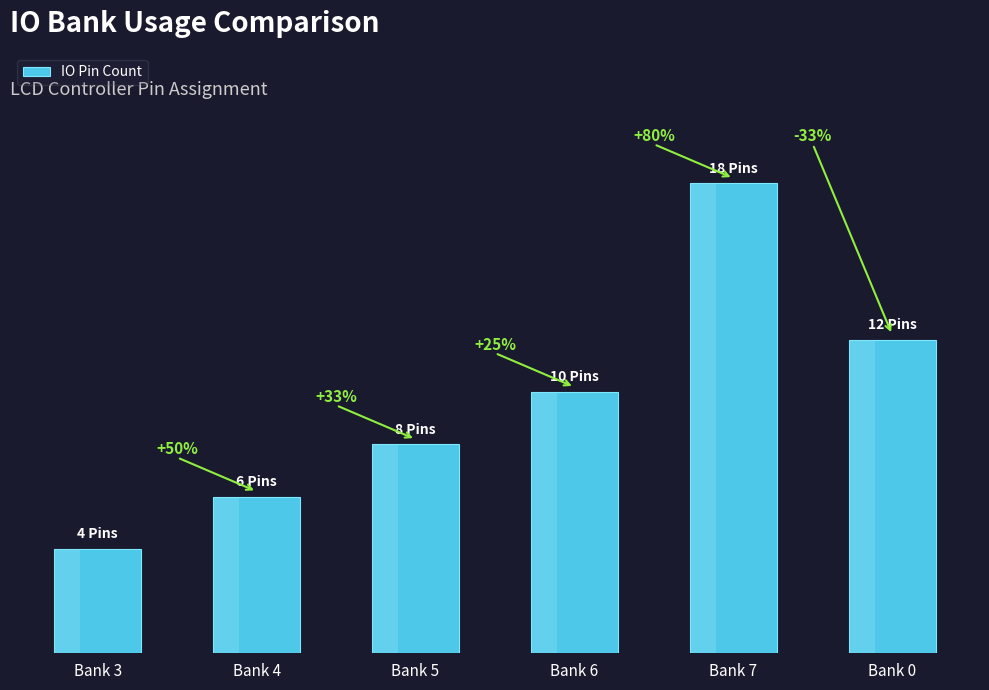

Rank the categories by value from highest to lowest.

Bank 7, Bank 0, Bank 6, Bank 5, Bank 4, Bank 3